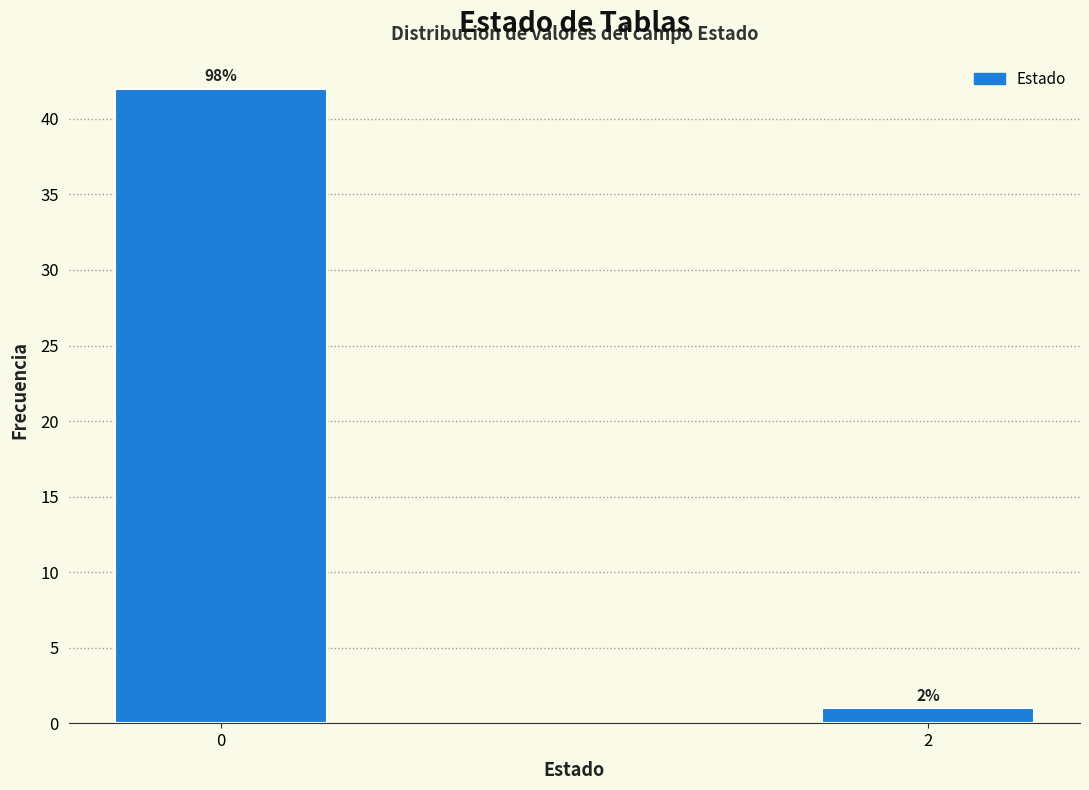

How many bars are there in total?

2